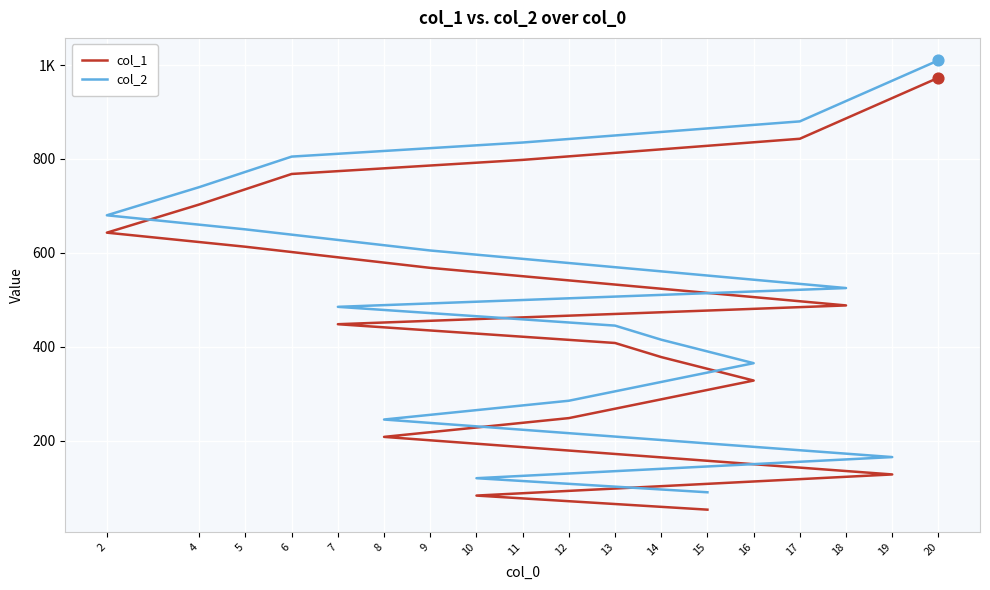

Which series contains the highest Y value?

col_2